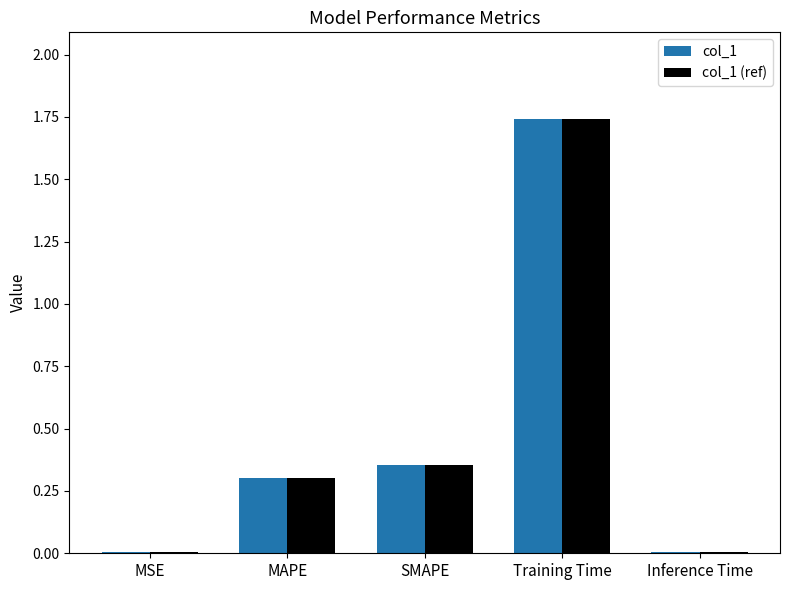

Is the value of col_1 (ref) at Training Time greater than the value of col_1 at MSE?

Yes